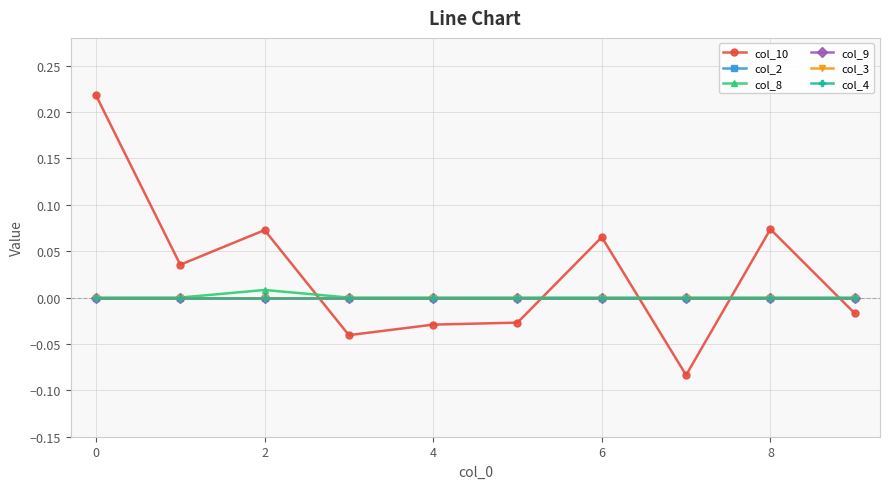

True or false: col_3 and col_4 intersect in this chart.

False